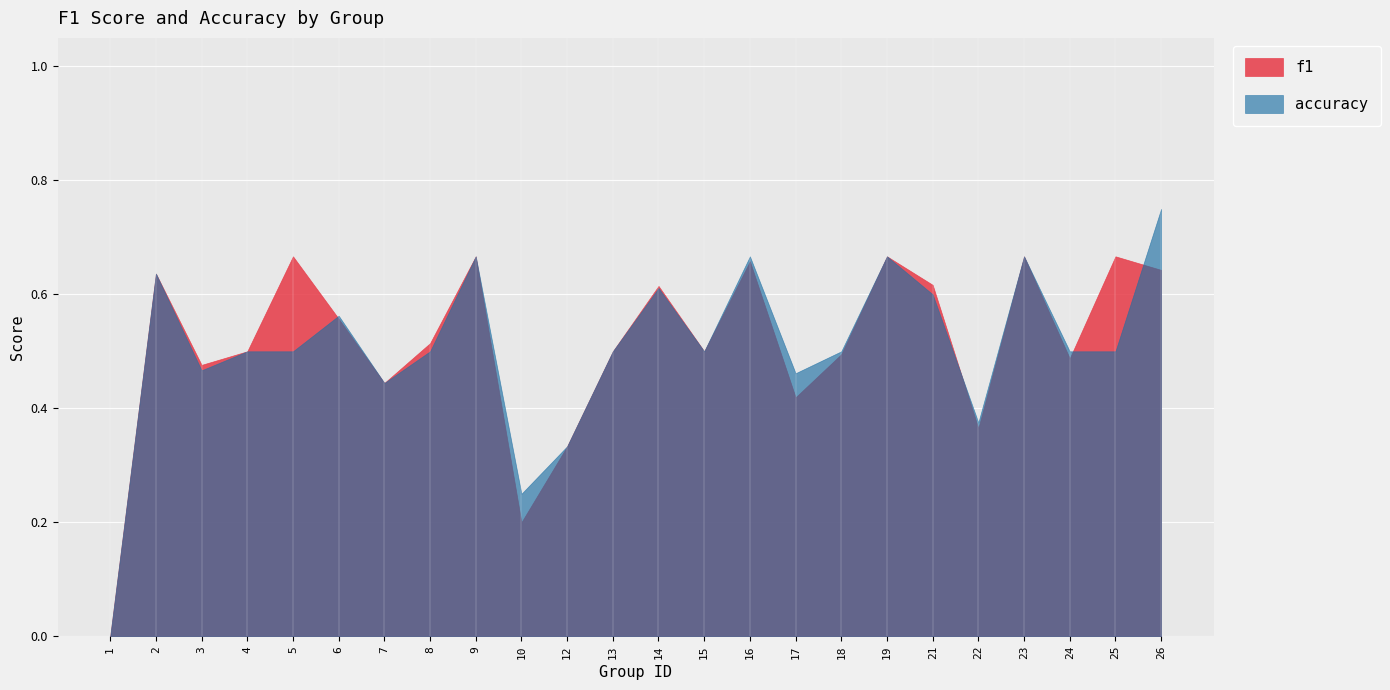

In accuracy, how many points are higher than both neighbors (excluding endpoints)?

7